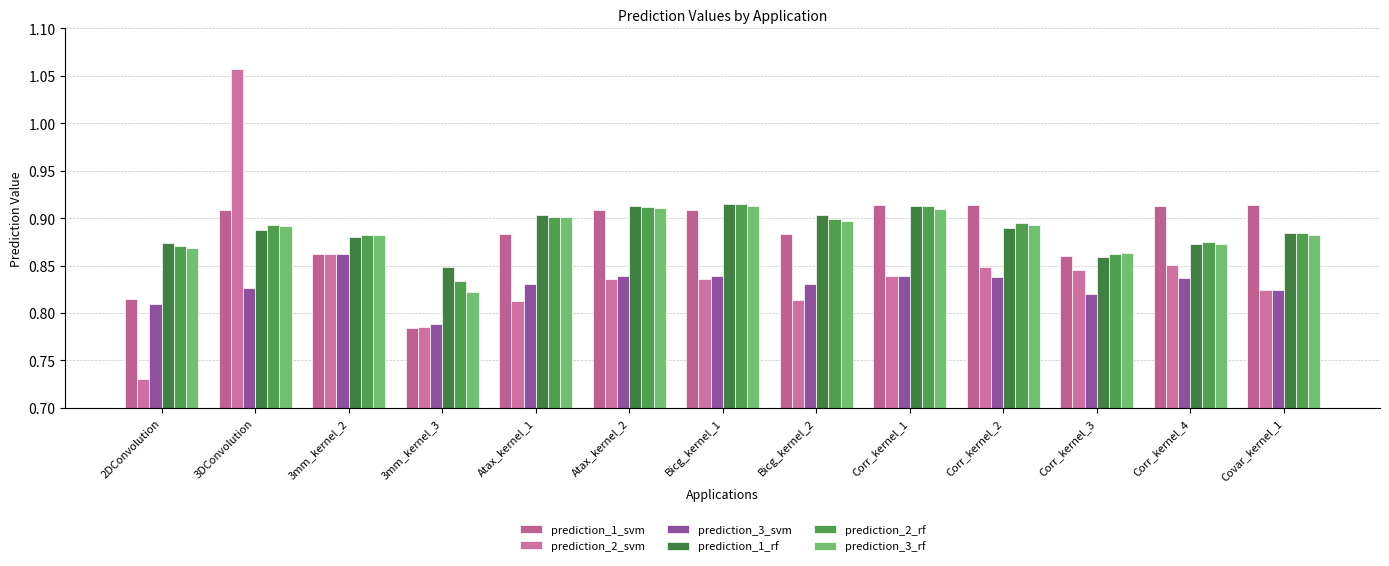

Which category has the lowest value in the prediction_2_rf series?

3mm_kernel_3